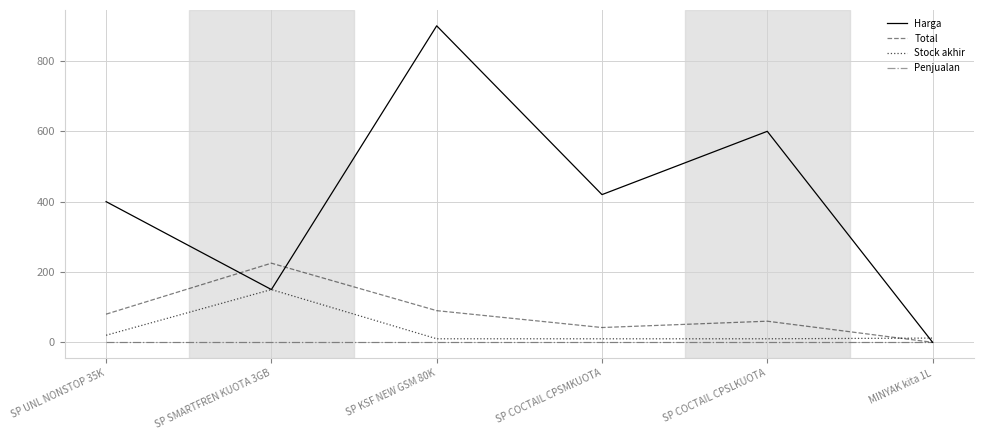

How many times do Stock akhir and Total cross each other?

1